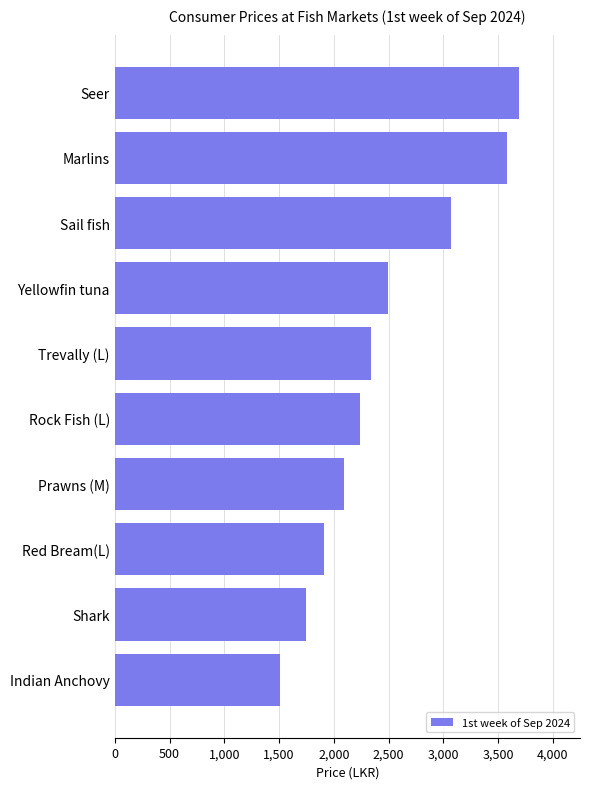

What is the change in value from Shark to Rock Fish (L)?

+490.0